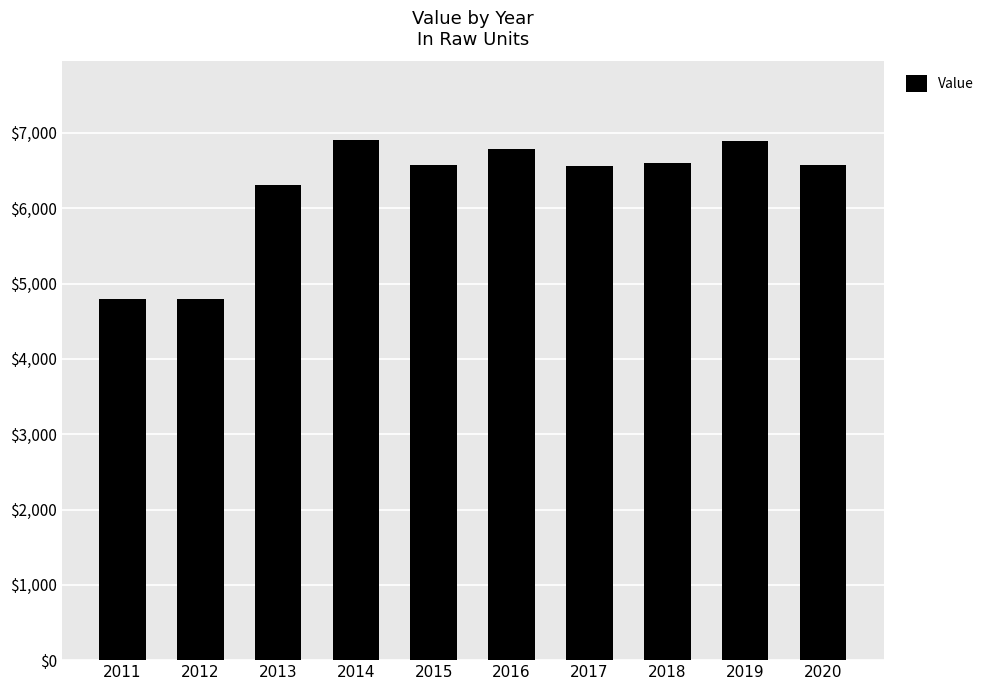

What is the difference between the maximum and minimum values?

2111.5